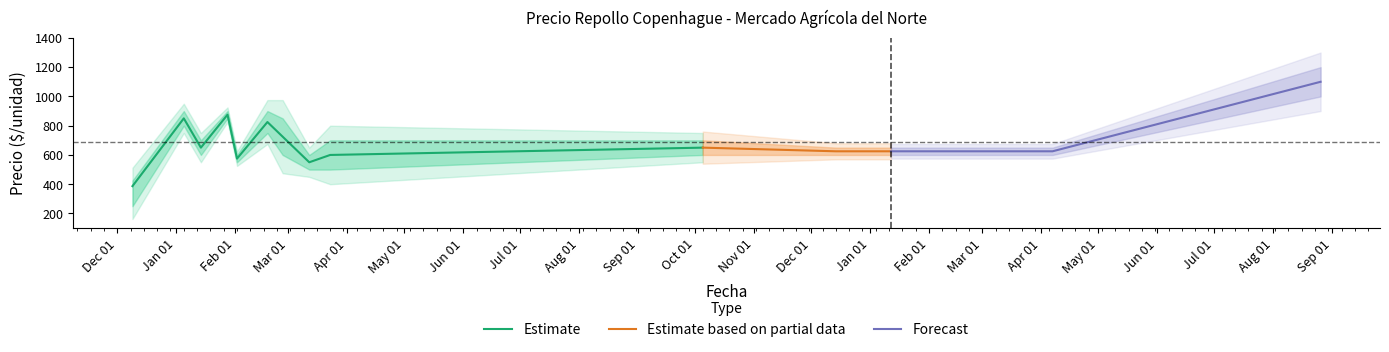

Reading left to right, transcribe all the data shown in this chart.

Precio minimo: 2020-12-09=250	2021-01-05=800	2021-01-14=600	2021-01-28=850	2021-02-02=550	2021-02-18=750	2021-02-26=600	2021-03-12=500	2021-03-23=500	2021-10-05=600	2021-12-14=600	2022-01-12=600	2022-04-07=600	2022-08-26=1000
Precio promedio ponderado: 2020-12-09=387	2021-01-05=850	2021-01-14=650	2021-01-28=875	2021-02-02=575	2021-02-18=825	2021-02-26=725	2021-03-12=550	2021-03-23=600	2021-10-05=650	2021-12-14=625	2022-01-12=625	2022-04-07=625	2022-08-26=1100
Precio maximo: 2020-12-09=425	2021-01-05=900	2021-01-14=700	2021-01-28=900	2021-02-02=600	2021-02-18=900	2021-02-26=850	2021-03-12=600	2021-03-23=700	2021-10-05=700	2021-12-14=650	2022-01-12=650	2022-04-07=650	2022-08-26=1200